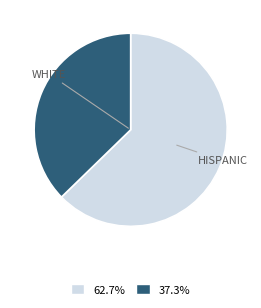

How many slices are in this pie chart?

2